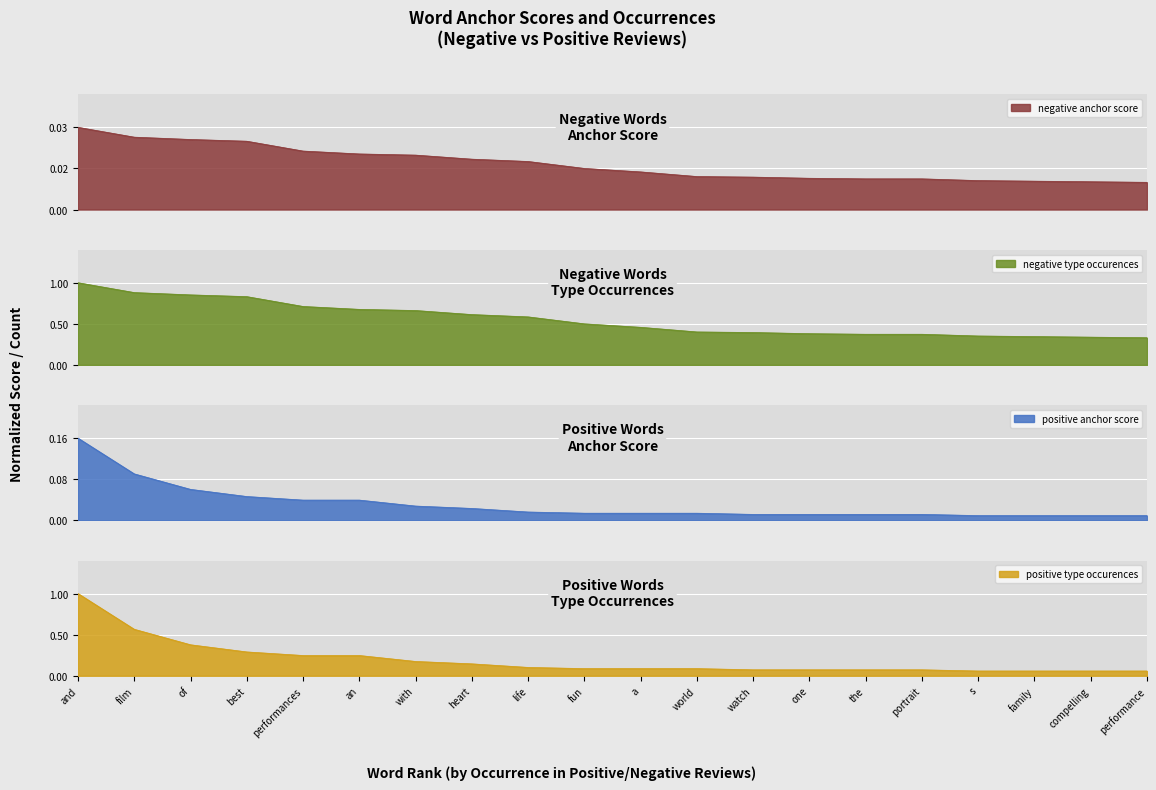

What is the label of the 17th point from the left?

s